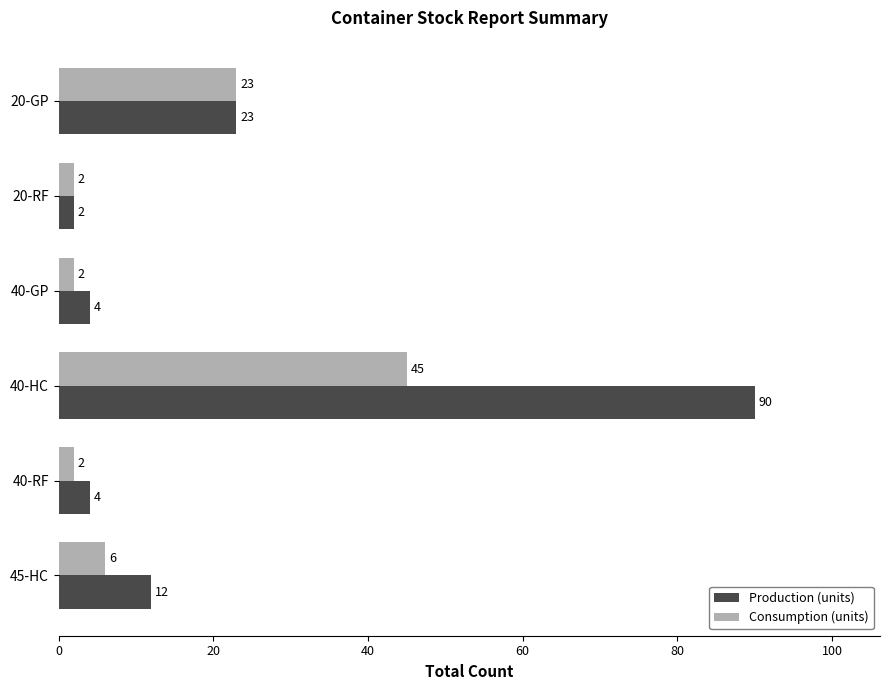

What is the difference between the highest and lowest values at 40-HC?

45